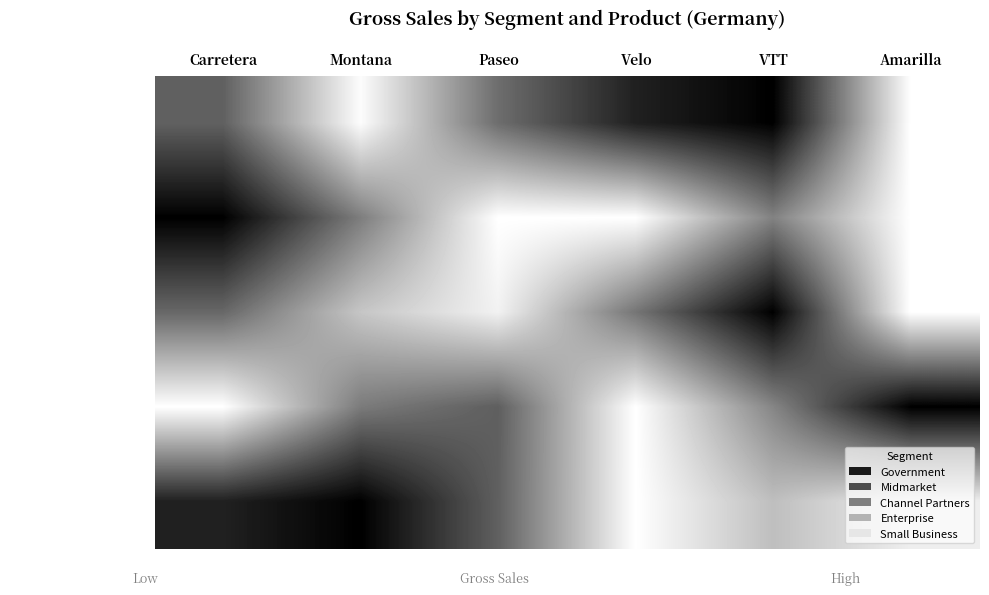

Reading right to left, list all the values displayed in this chart.

Government: Amarilla=0.0	VTT=1.0	Velo=0.9	Paseo=0.6	Montana=0.0	Carretera=0.6
Midmarket: Amarilla=0.0	VTT=0.5	Velo=0.0	Paseo=0.0	Montana=0.5	Carretera=1.0
Channel Partners: Amarilla=0.0	VTT=1.0	Velo=0.5	Paseo=0.1	Montana=0.2	Carretera=0.6
Enterprise: Amarilla=1.0	VTT=0.5	Velo=0.0	Paseo=0.6	Montana=0.5	Carretera=0.0
Small Business: Amarilla=0.1	VTT=0.3	Velo=0.0	Paseo=0.6	Montana=1.0	Carretera=0.9